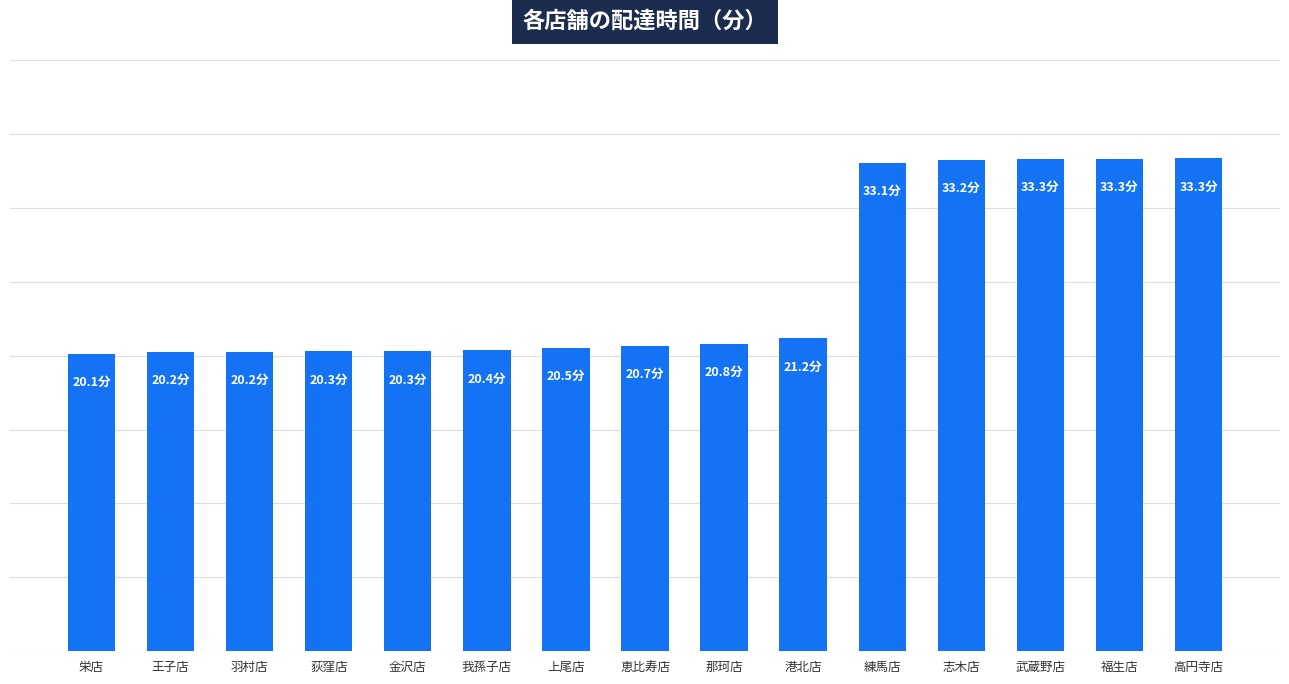

Reading right to left, list all the values displayed in this chart.

高円寺店=33.3	福生店=33.3	武蔵野店=33.3	志木店=33.2	練馬店=33.1	港北店=21.2	那珂店=20.8	恵比寿店=20.7	上尾店=20.5	我孫子店=20.4	金沢店=20.3	荻窪店=20.3	羽村店=20.2	王子店=20.2	栄店=20.1